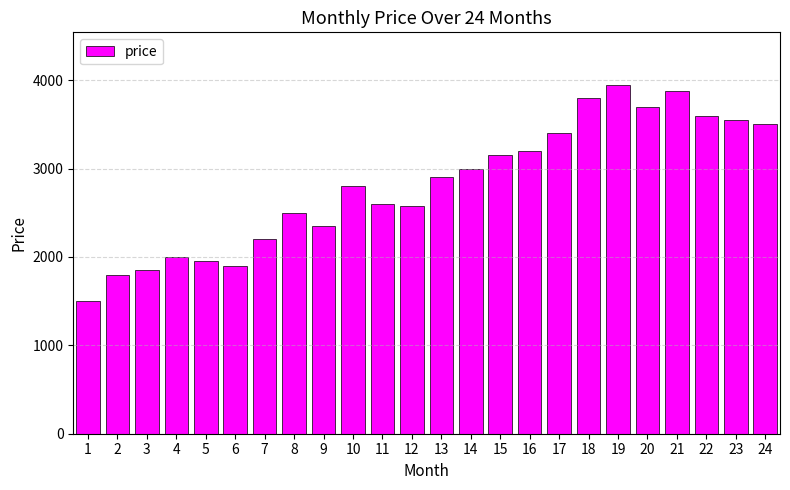

What is the maximum value shown in the chart?

3950